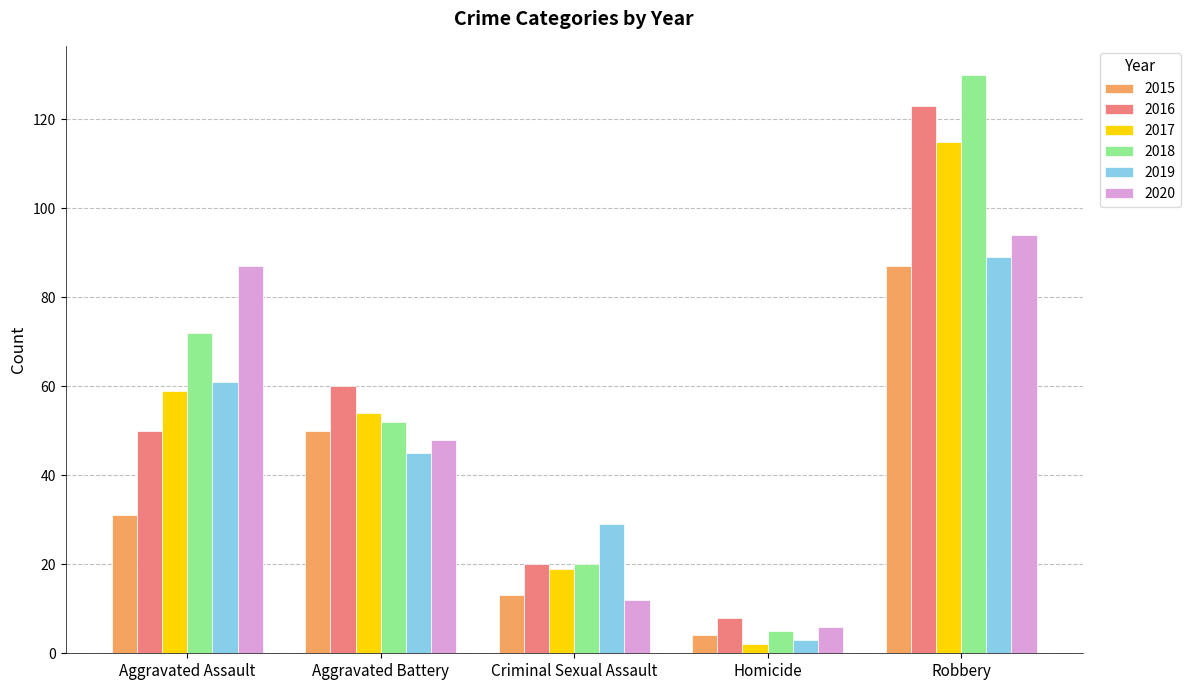

What is the spread (max minus min) of values at Aggravated Battery?

15